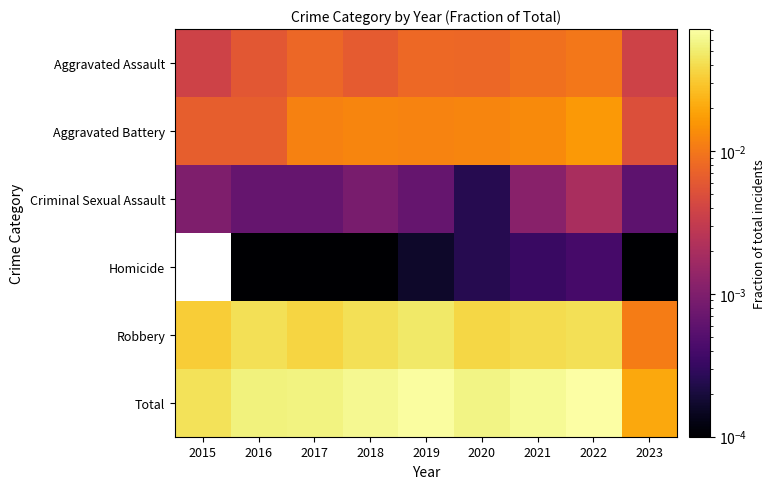

Rank the series by their maximum value, from lowest to highest.

Homicide, Criminal Sexual Assault, Aggravated Assault, Aggravated Battery, Robbery, Total